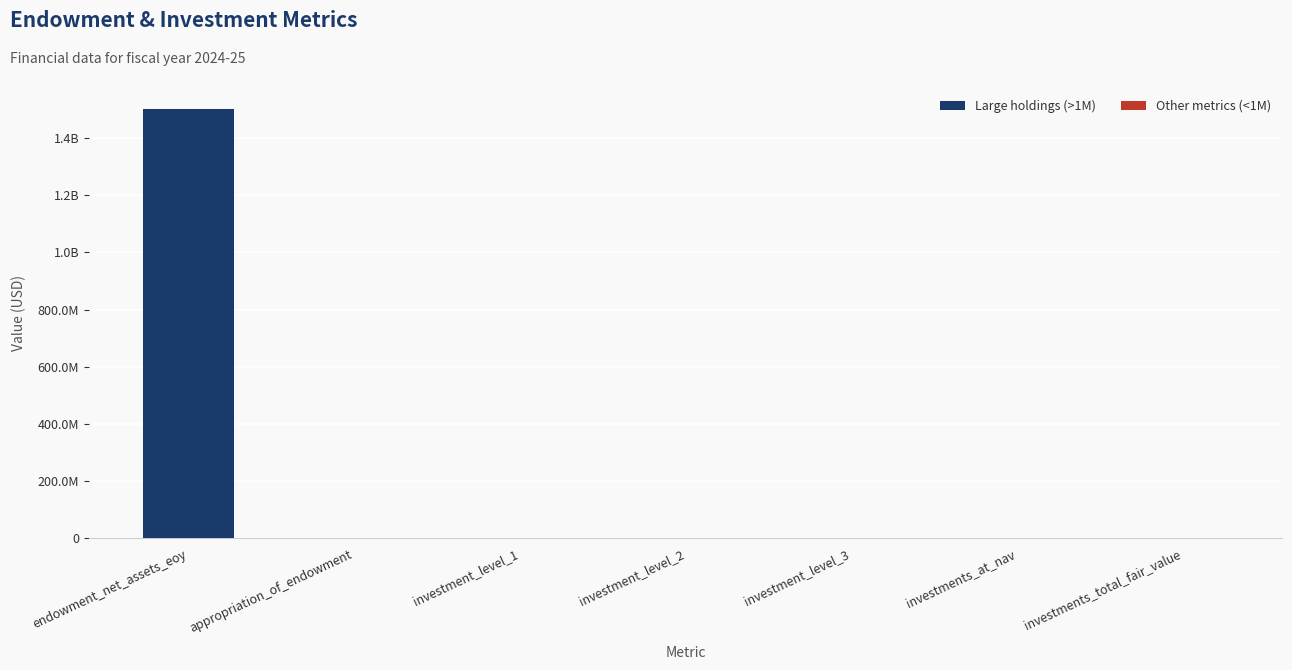

What is the difference between the second highest and minimum values?

2252910